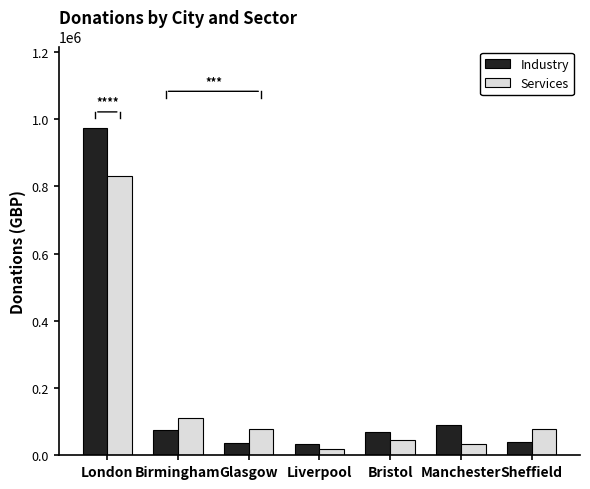

What is the approximate value of Services at Bristol, to the nearest 100?

46700